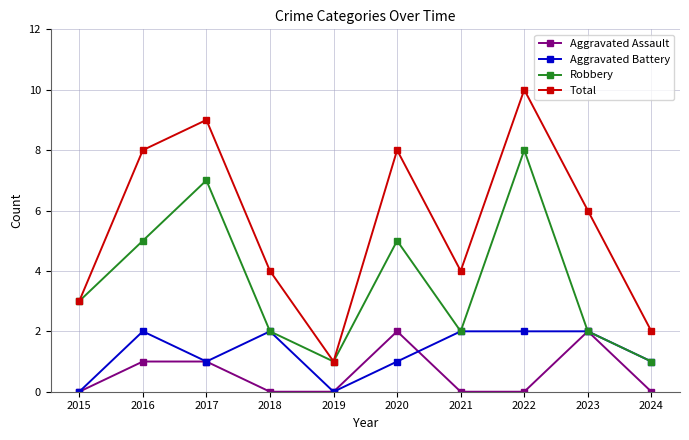

Which series has the largest range (max minus min)?

Total